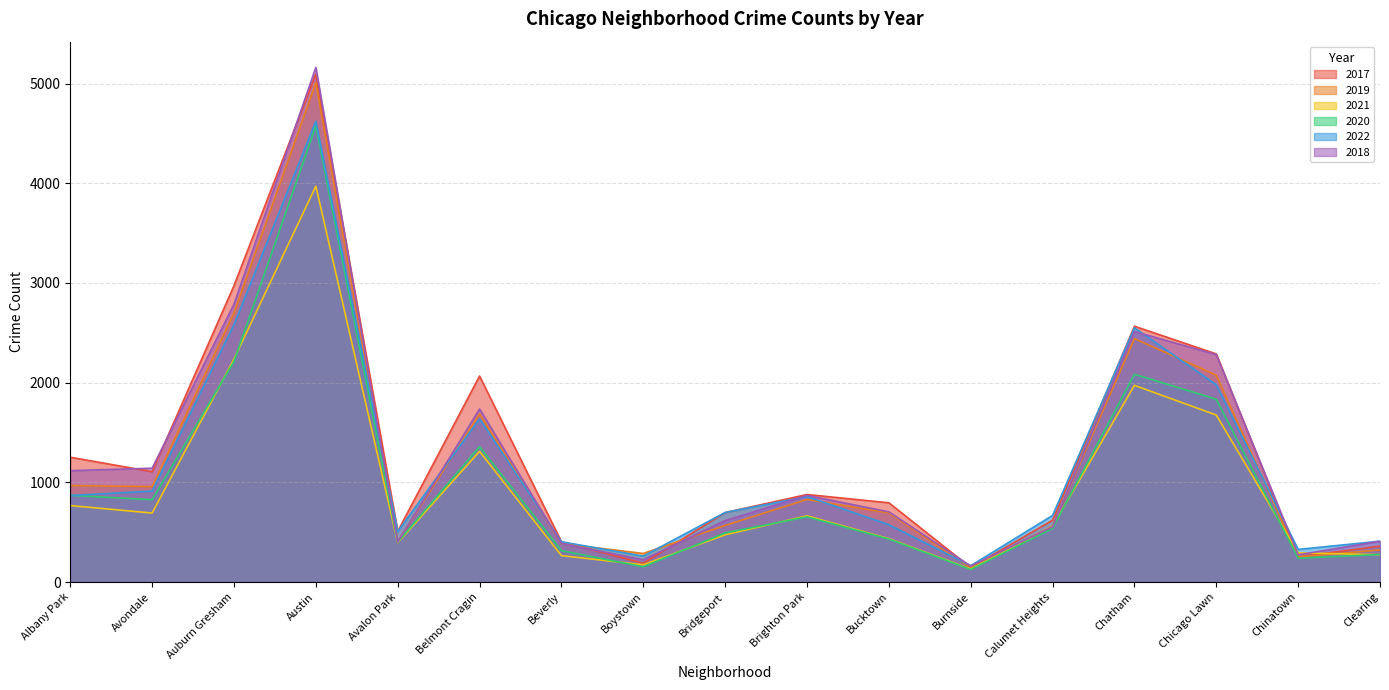

What is the label of the 8th point from the left?

Boystown